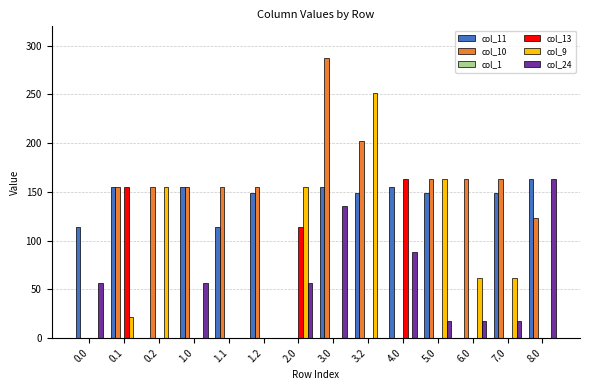

What is the sum of all col_24 values?

610.0